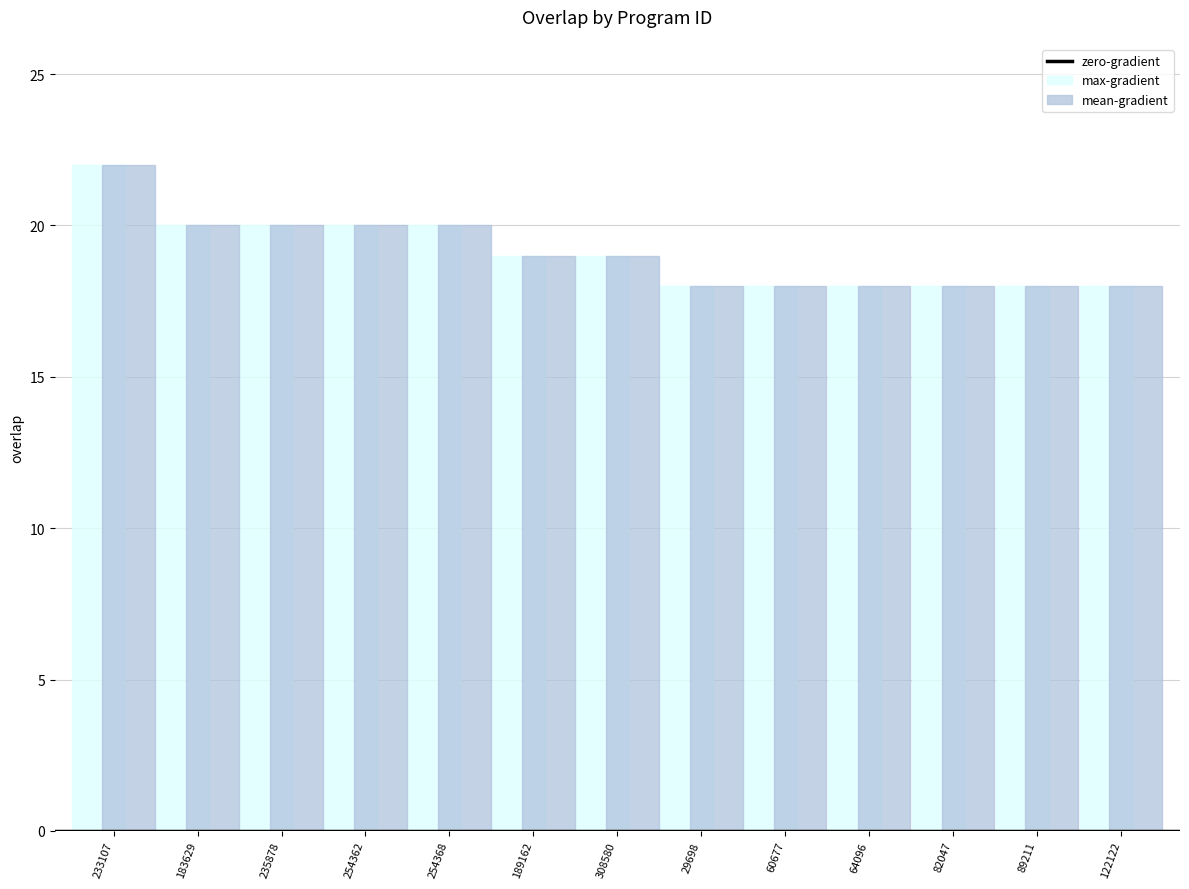

What is the average value of the mean-gradient series?

19